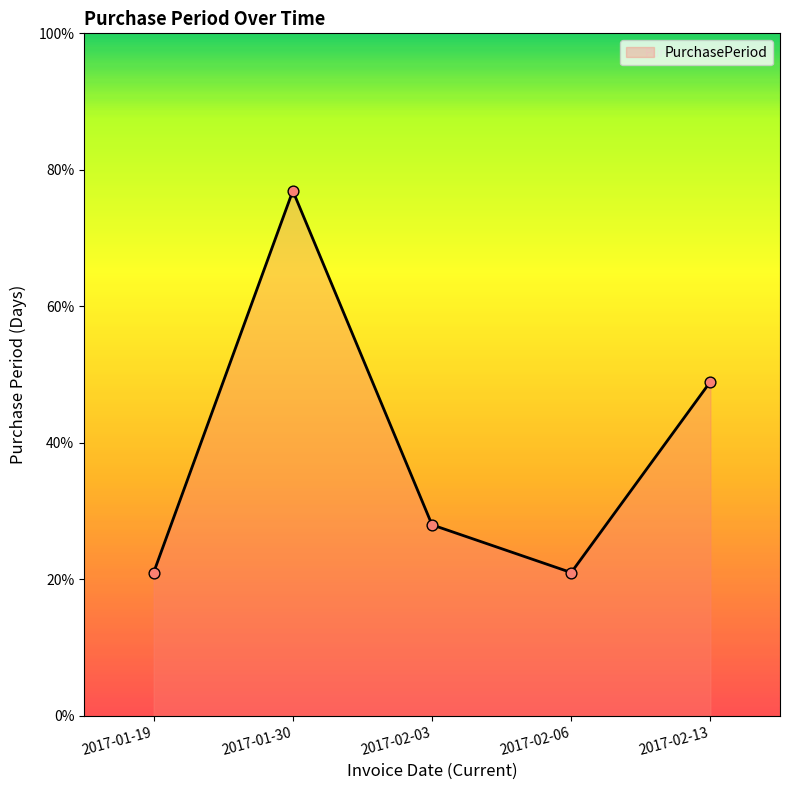

What is the ratio of the value at 2017-02-06 to the value at 2017-01-19?

1.0